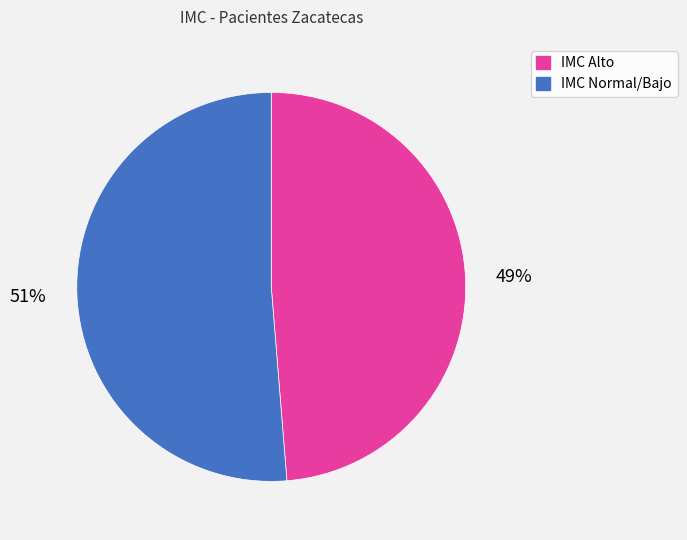

To the nearest percent, what is the average slice percentage?

50%